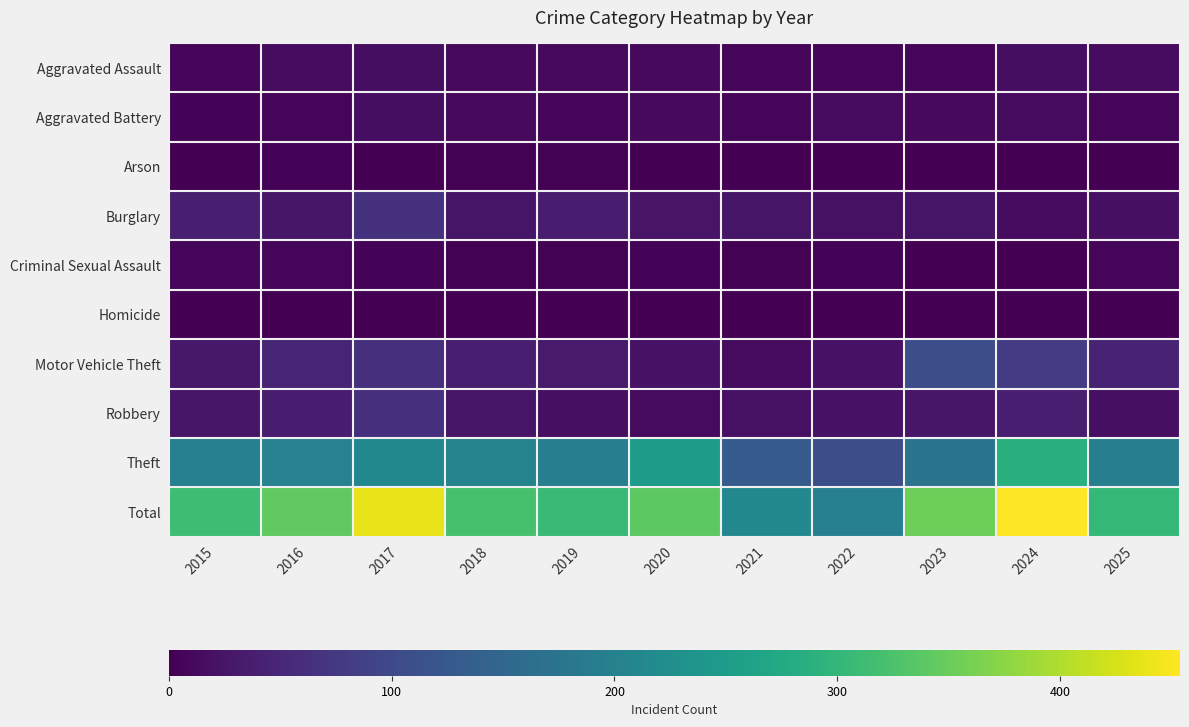

Which series changed the most between 2017 and 2021?

Total